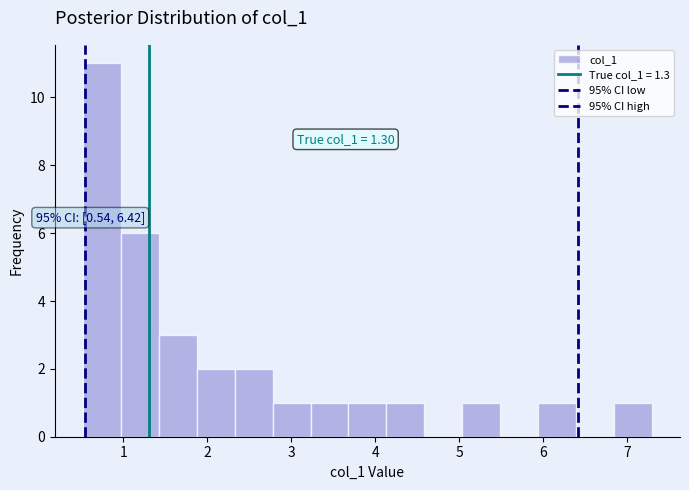

Over which range of the x-axis is the bar tallest?

0.5 to 1.0